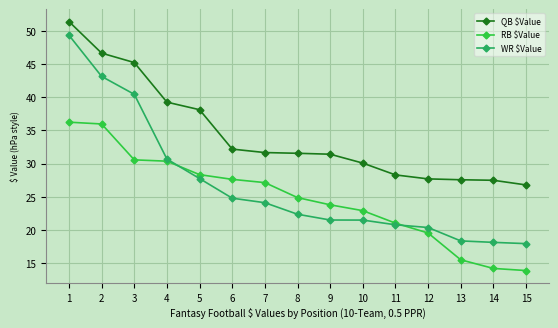

What is the average value of the QB $Value series?

34.3